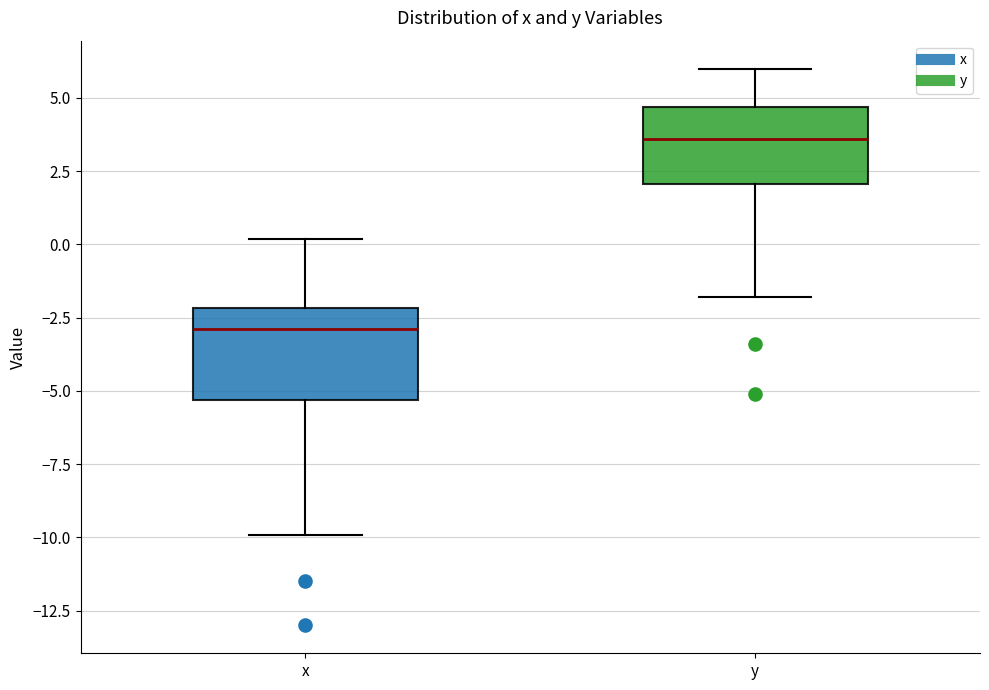

Reading left to right, transcribe this box plot: for each box, give where its median line is, the range the box spans, and where its two whiskers end, as read against the y-axis. The values are not printed on the chart, so give them approximately, as read against the axis.

x: median -3.0, box -5.5 to -2.0, whiskers -10.0 to 0.0
y: median 3.5, box 2.0 to 4.5, whiskers -2.0 to 6.0